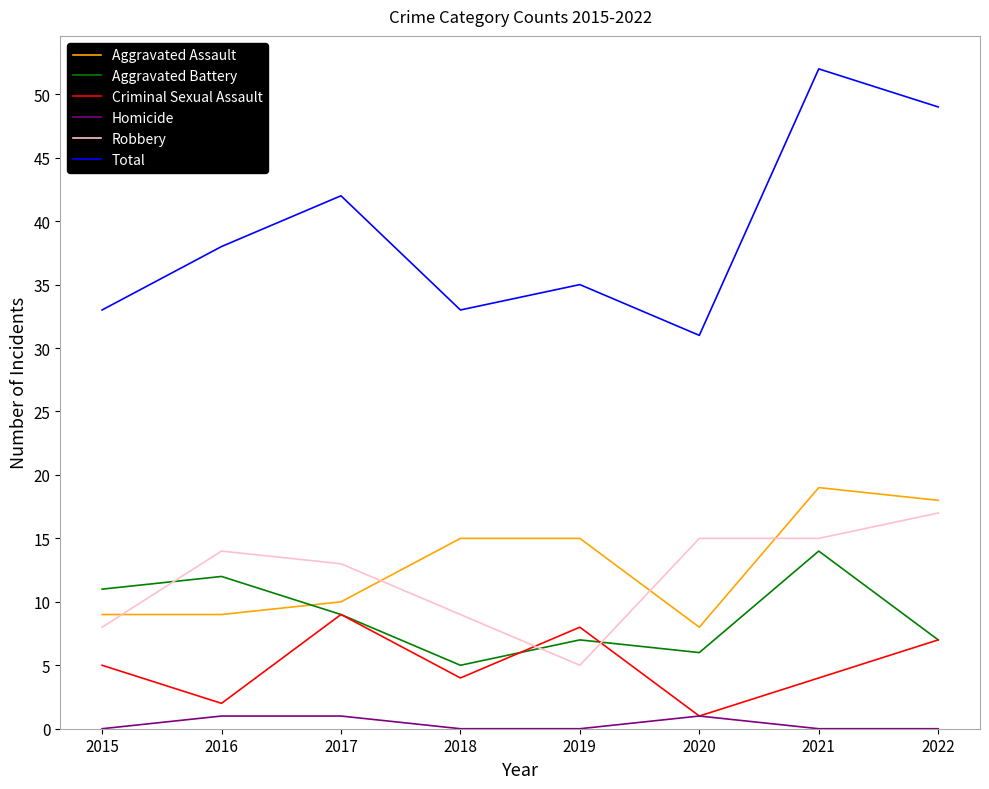

How many interior local peaks does the Total series have?

3